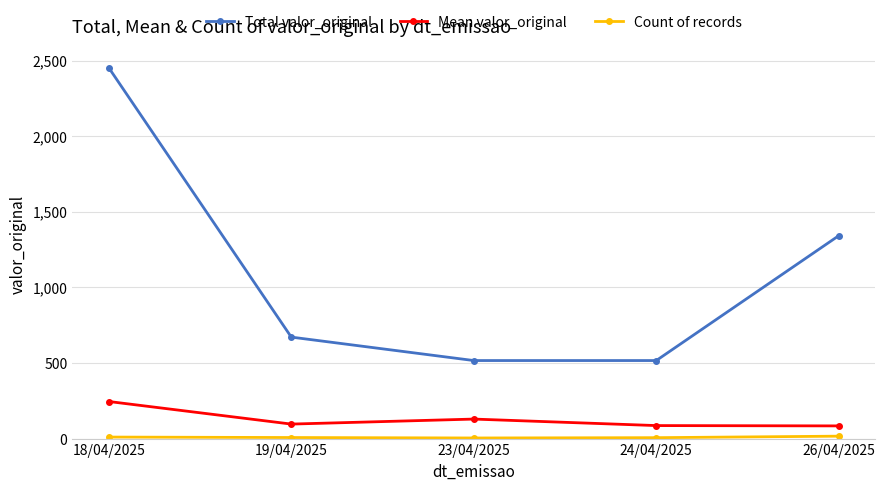

How many data points in Total valor_original are less than 671?

2